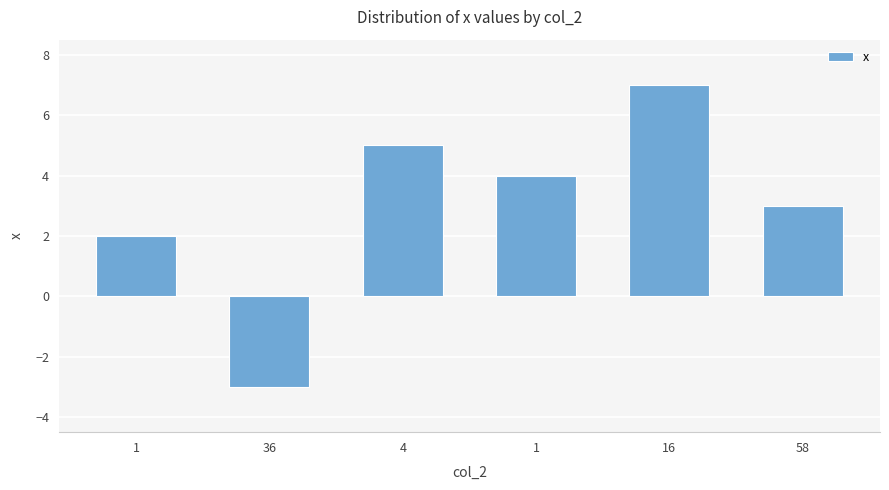

At which category does the chart reach its minimum across all series?

36